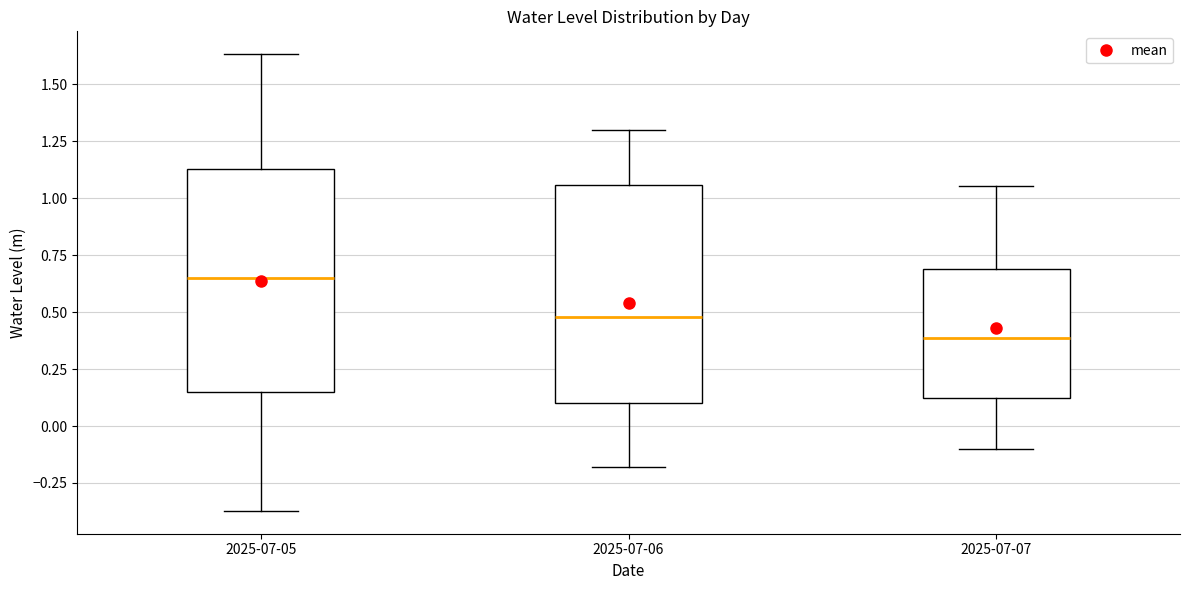

Where does the median line of the box for 2025-07-07 sit on the y-axis? The values are not printed on the chart, so give them approximately, as read against the axis.

0.40